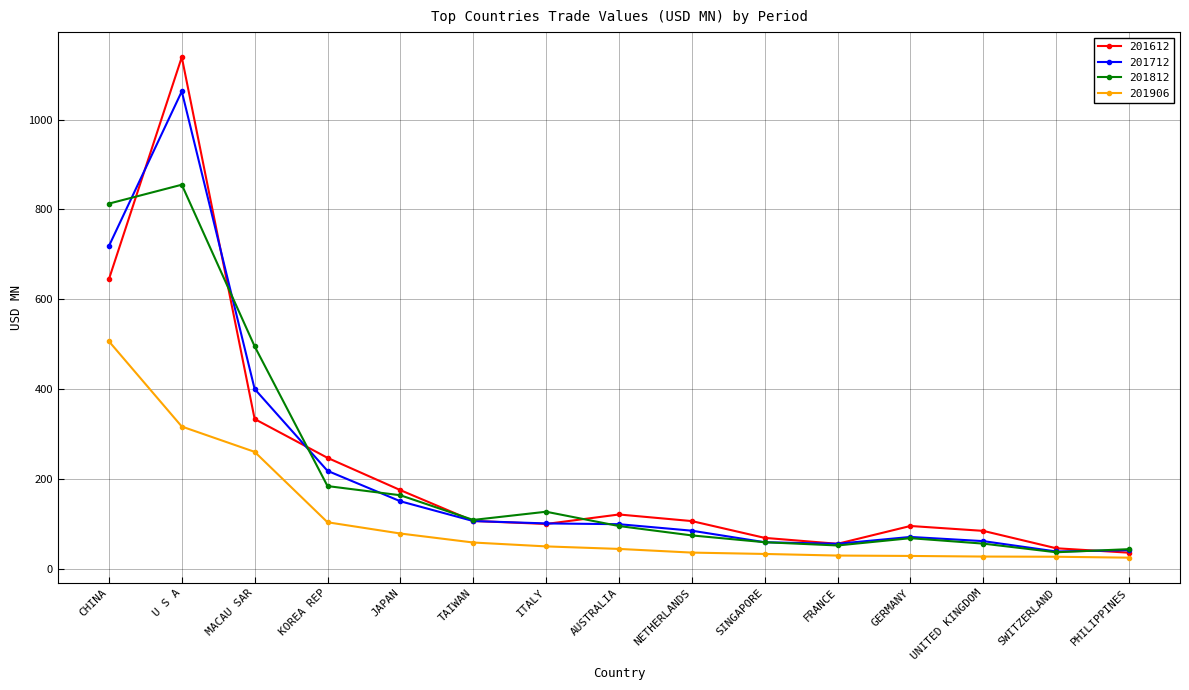

The value of 201612 at TAIWAN is 106.3. True or false?

True